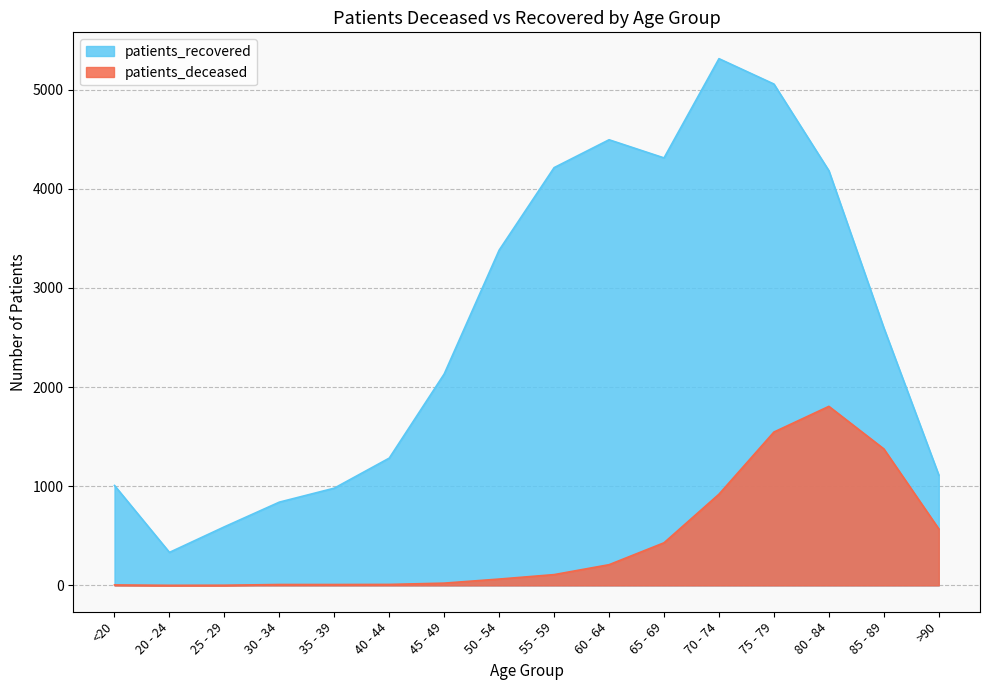

What is the difference between the maximum and minimum values in the patients_recovered series?

4980